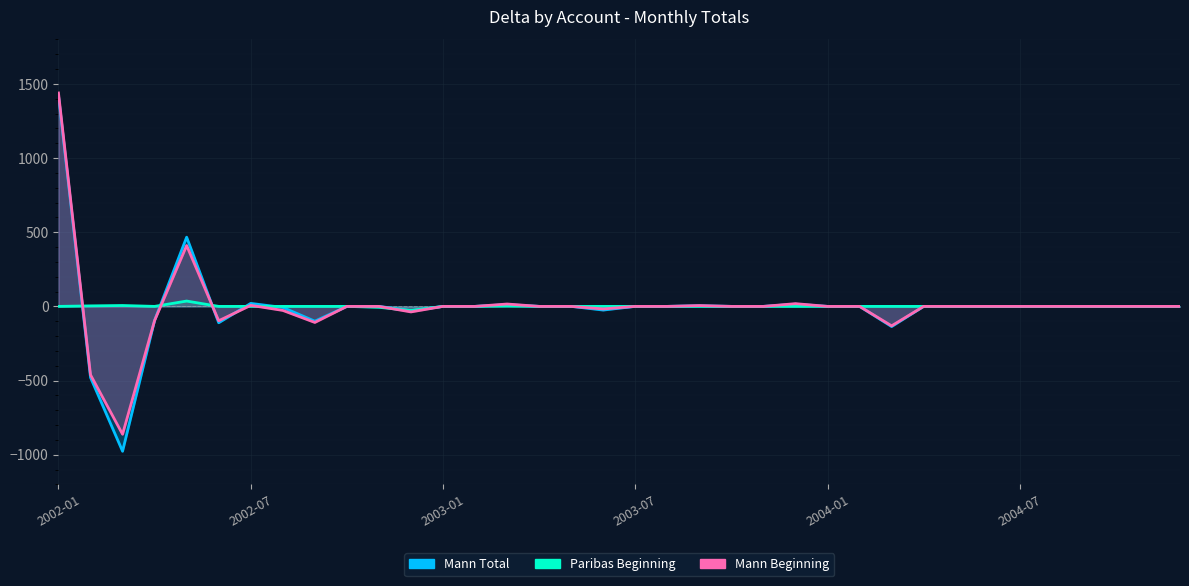

What are all the series names shown in the legend?

Mann Total, Paribas Beginning, Mann Beginning